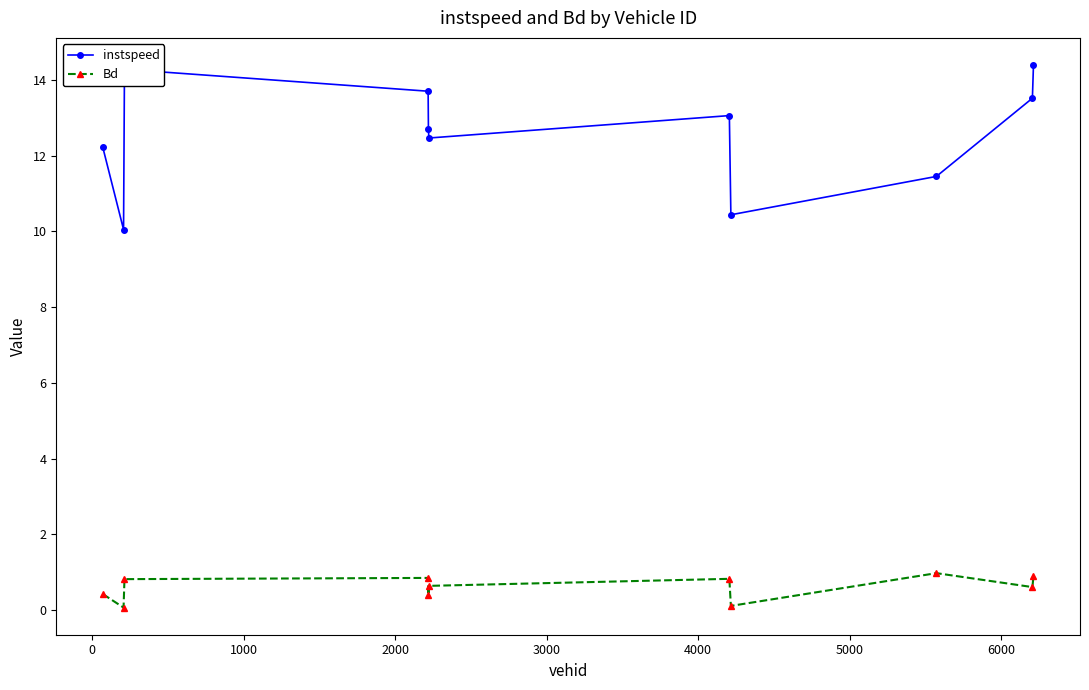

What is the value of the instspeed point at the 2nd from the left?

10.0